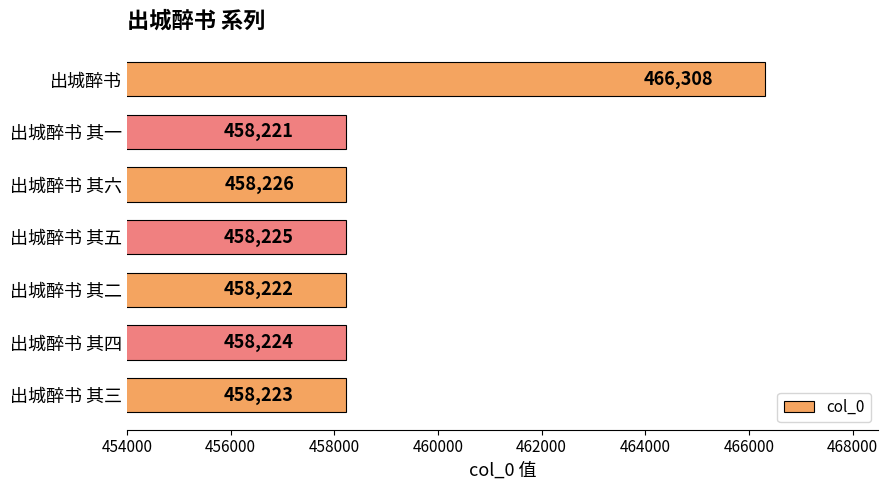

Approximately how many times larger is the value at 出城醉书 其二 compared to 出城醉书?

1.0